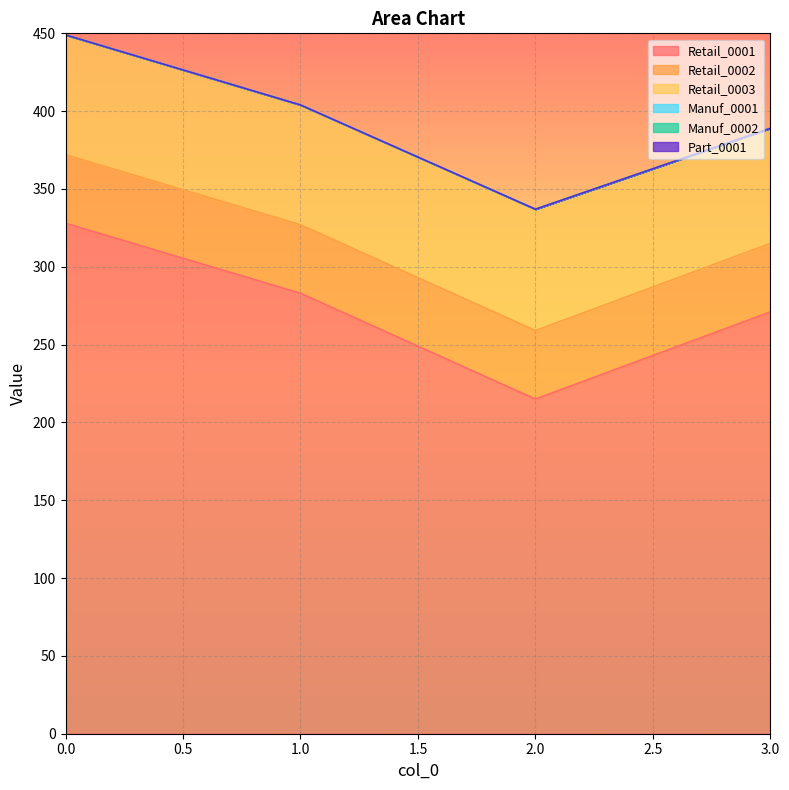

Between 1 and 2, which is larger?

1